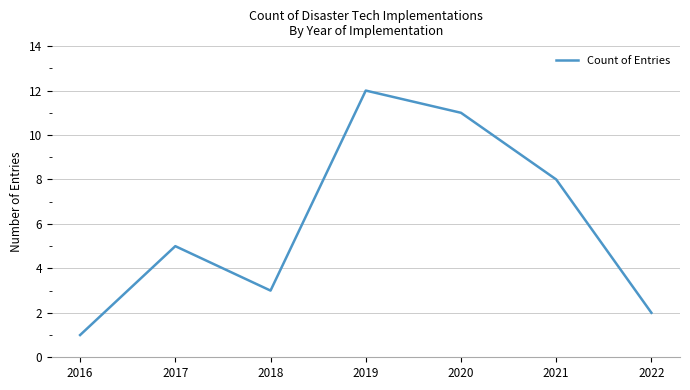

Where is the first local maximum?

2017